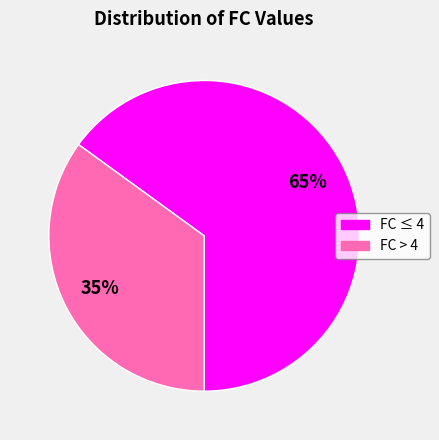

To the nearest percent, what is the difference between the largest and smallest slice percentages?

30%